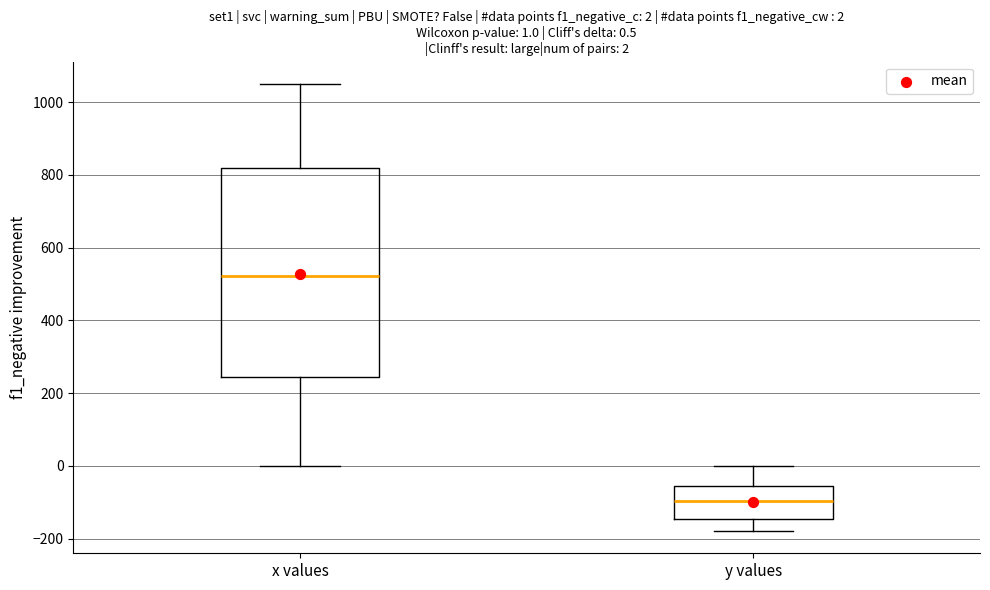

Which box is the tallest, from its lower edge to its upper edge?

x values